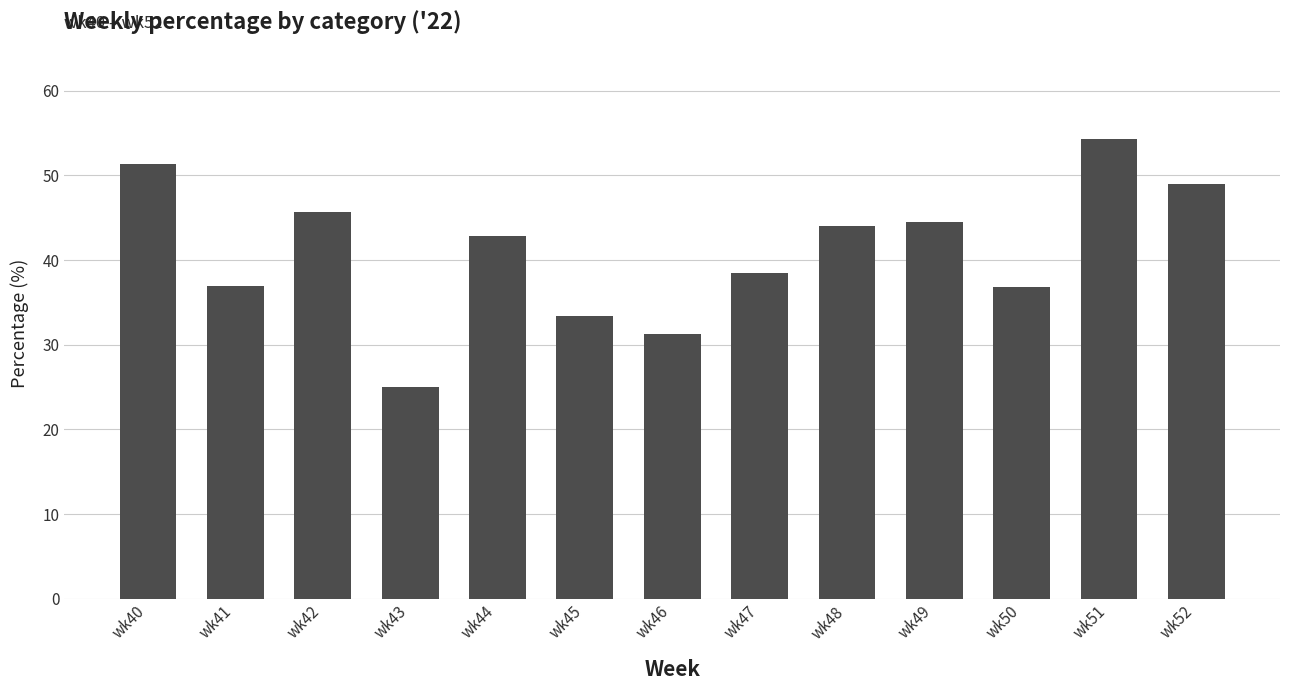

What is the change in value from wk41 to wk52?

+12.0